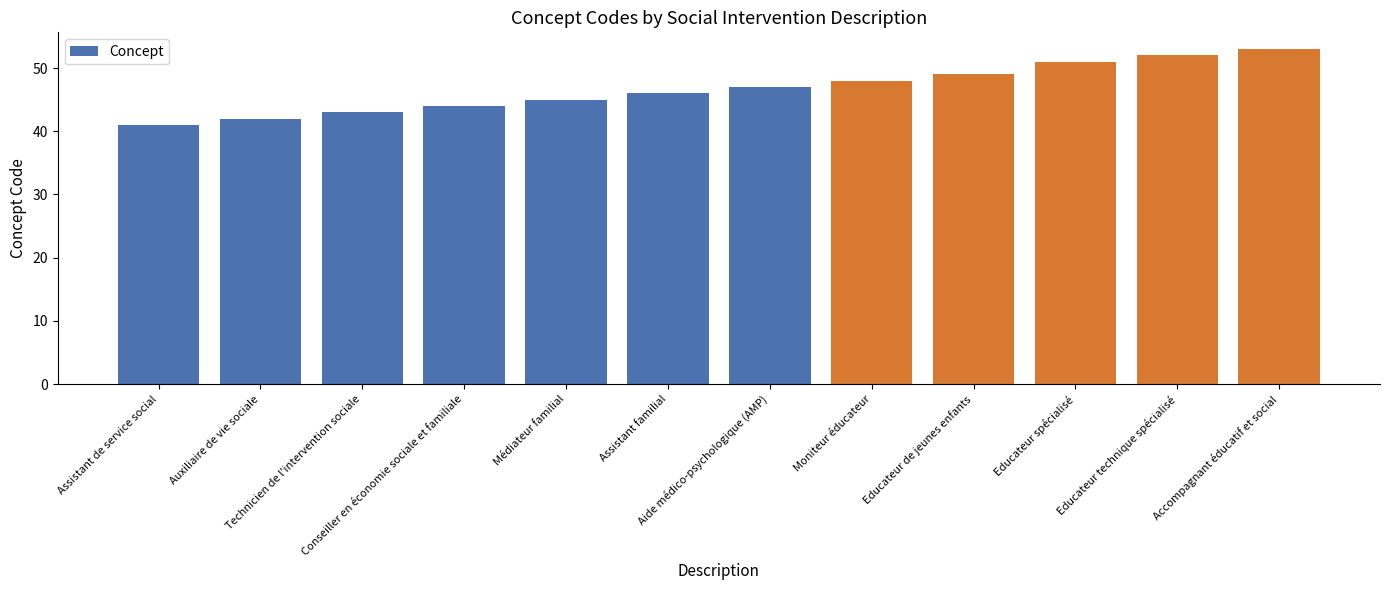

List the labels in order of value, smallest first.

Assistant de service social, Auxiliaire de vie sociale, Technicien de l'intervention sociale, Conseiller en économie sociale et familiale, Médiateur familial, Assistant familial, Aide médico-psychologique (AMP), Moniteur éducateur, Educateur de jeunes enfants, Educateur spécialisé, Educateur technique spécialisé, Accompagnant éducatif et social